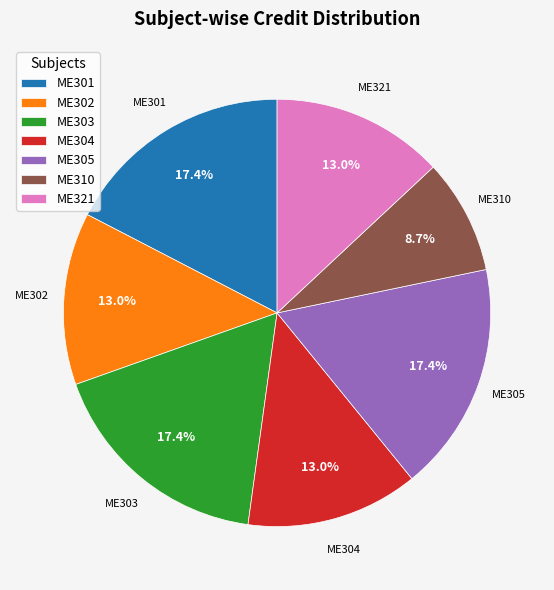

The ME302 slice represents 13% of the pie. True or false?

True